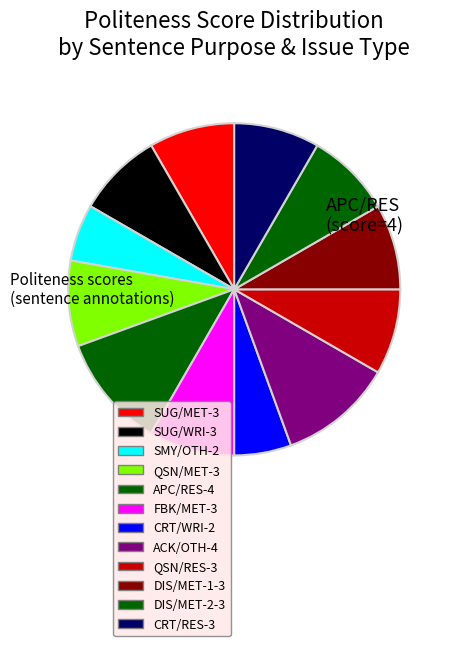

To the nearest percent, what portion does SUG/WRI represent?

8%